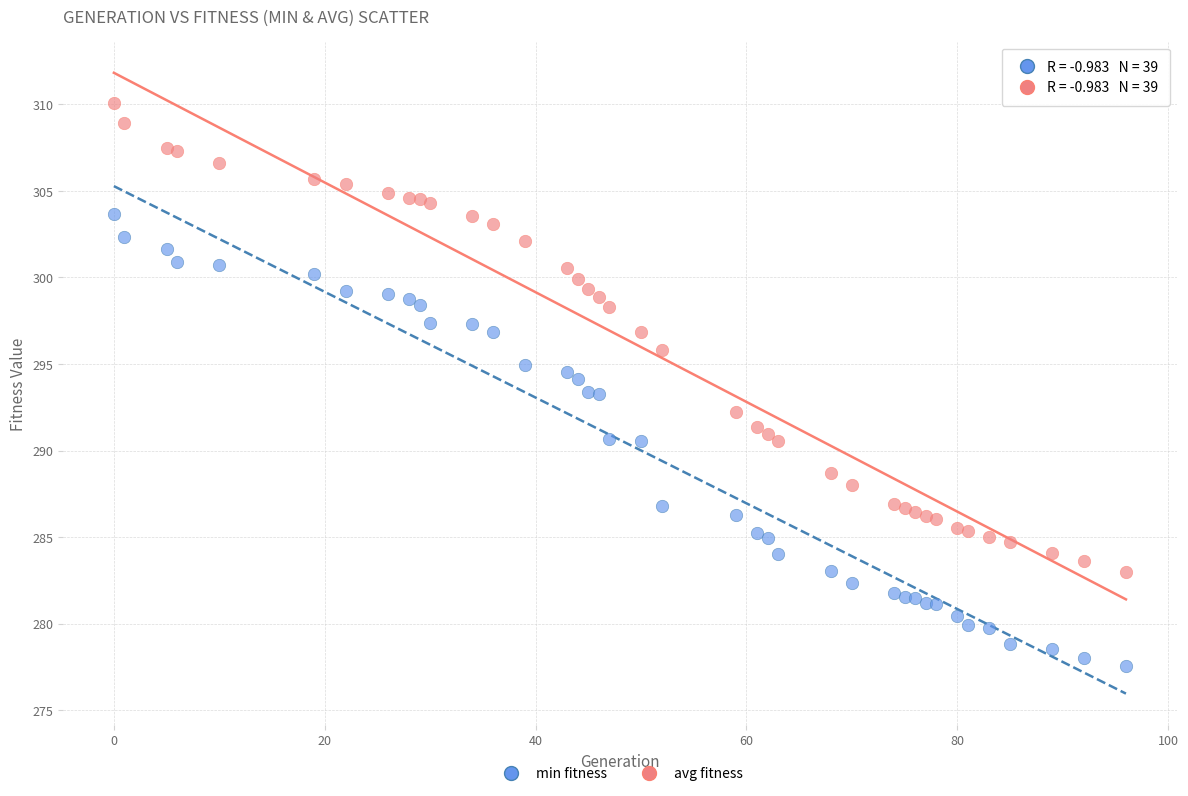

What are all the series names shown in the legend?

min fitness, avg fitness